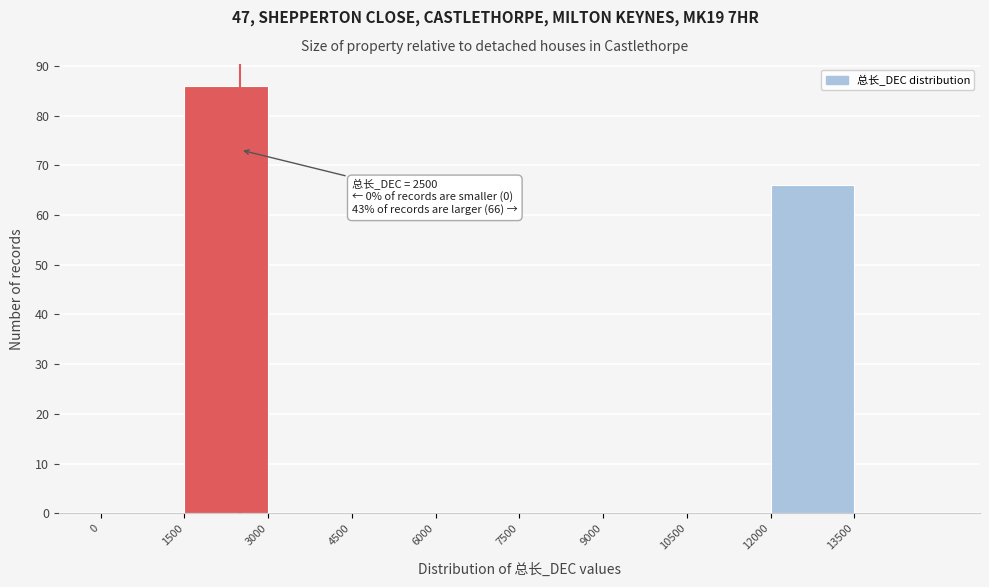

Which range on the x-axis has the tallest bar?

1500 to 3000